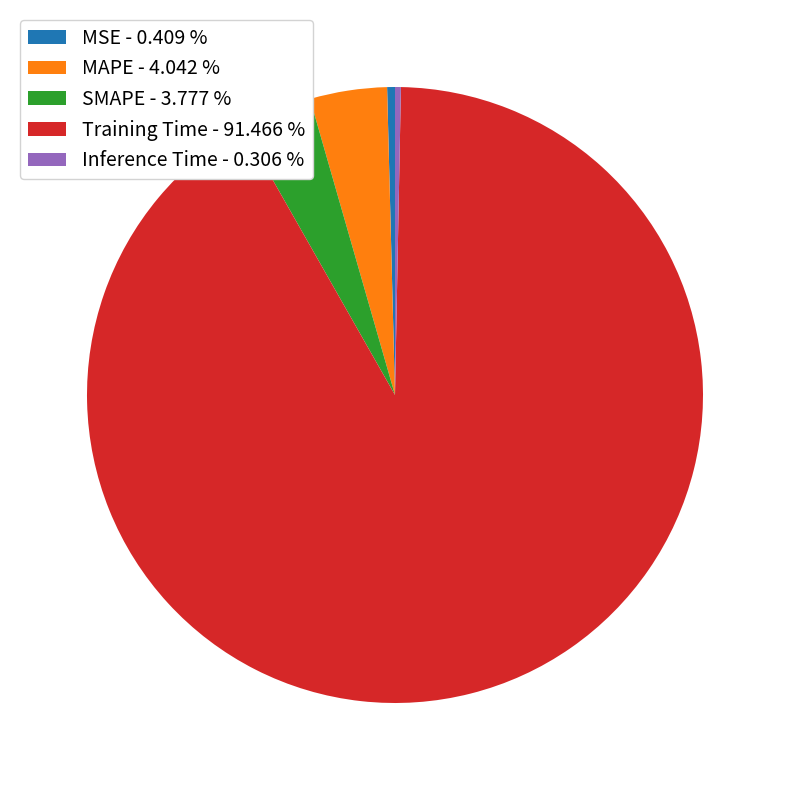

Does MAPE - 4.042 % represent more than half of the total?

No